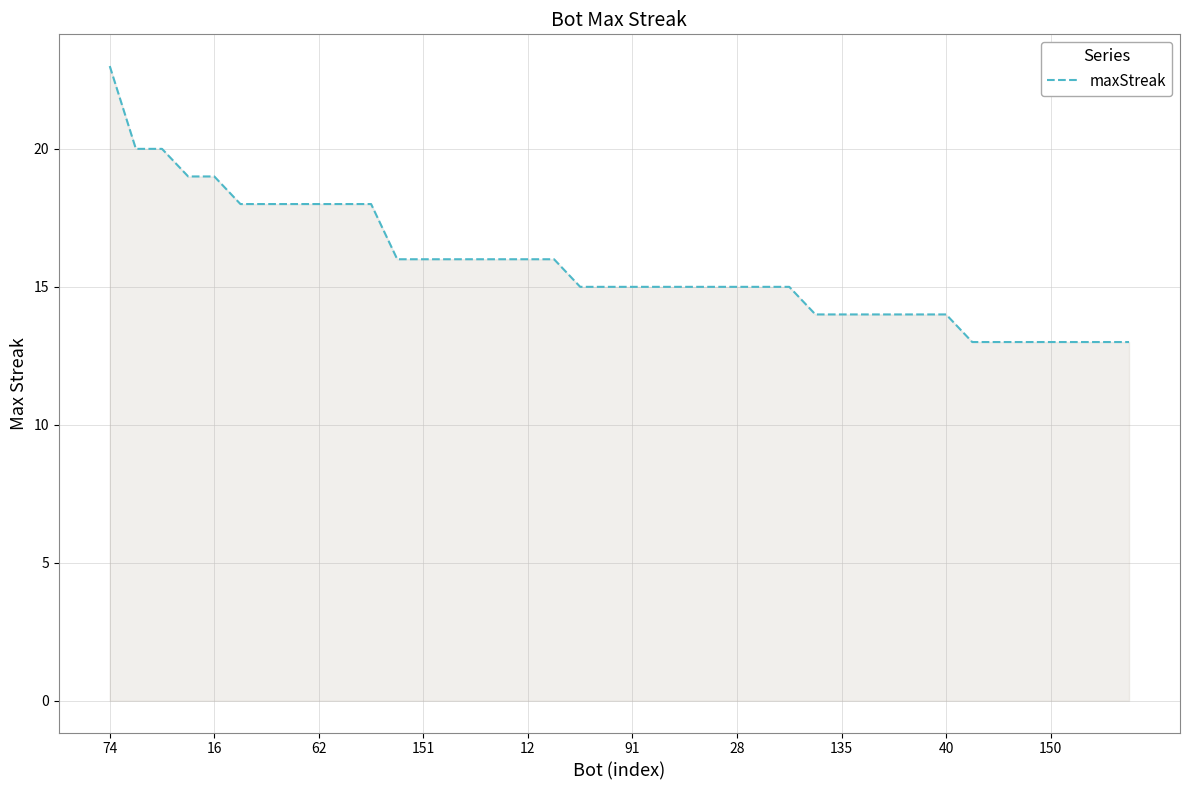

What is the minimum value shown in the chart?

13